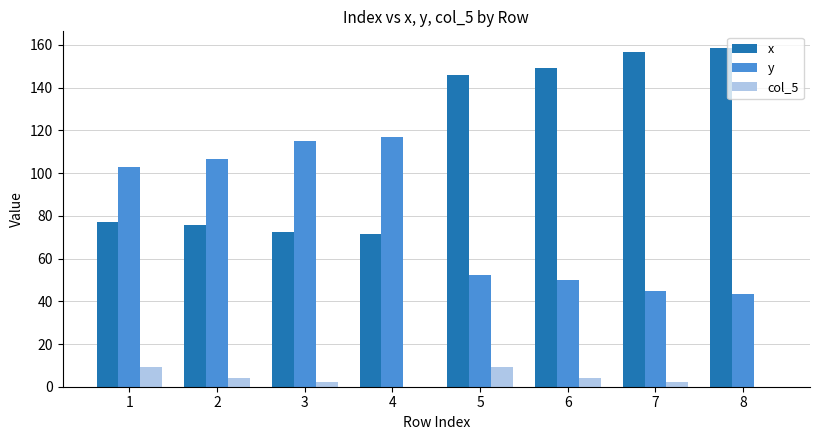

Are the bars grouped side by side (vs. stacked)?

Yes